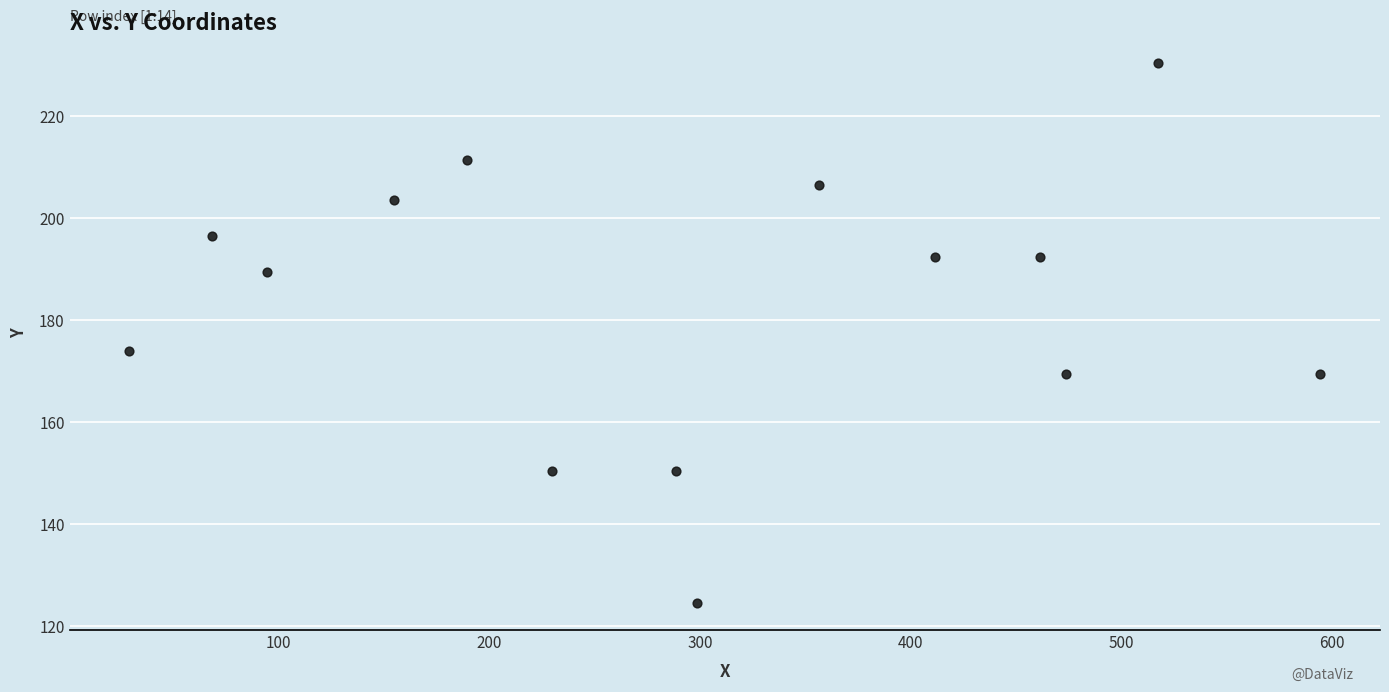

What Y value in the scatter plot is closest to 177?

174.0